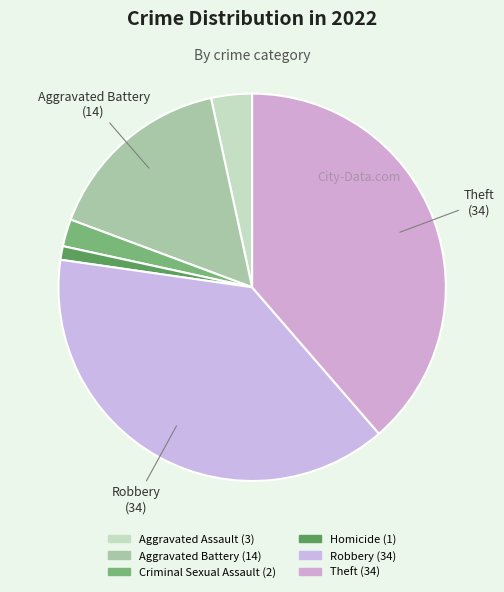

What is the change in value from Aggravated Battery to Theft?

+20